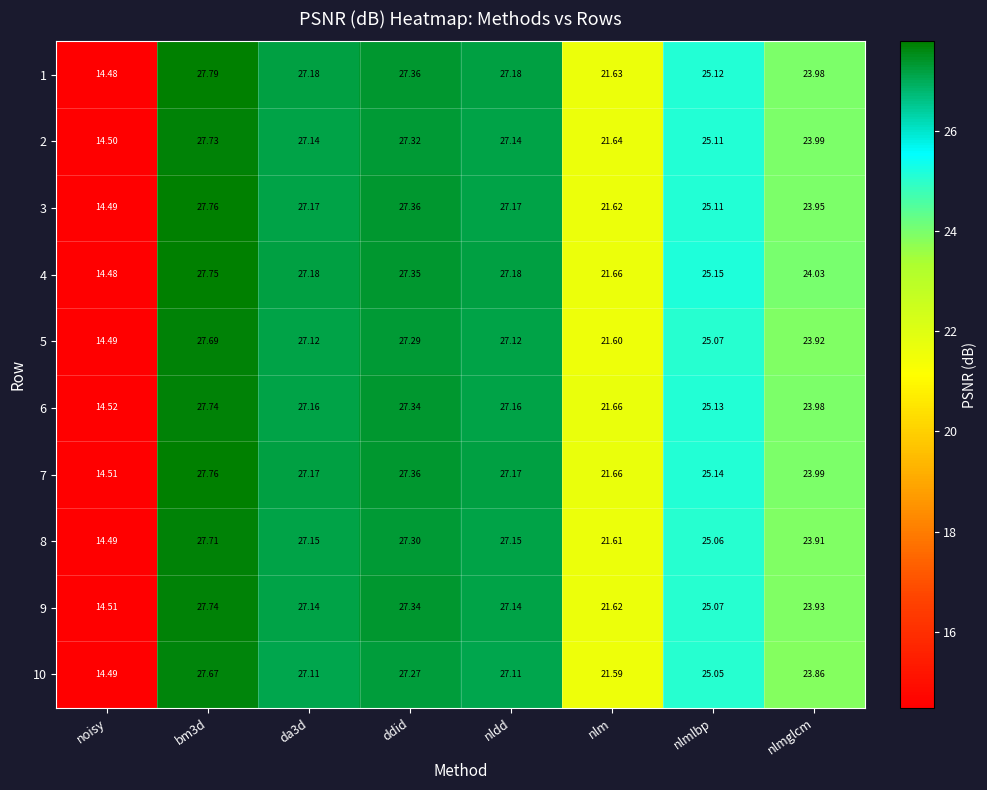

At which category does the chart reach its peak across all series?

bm3d